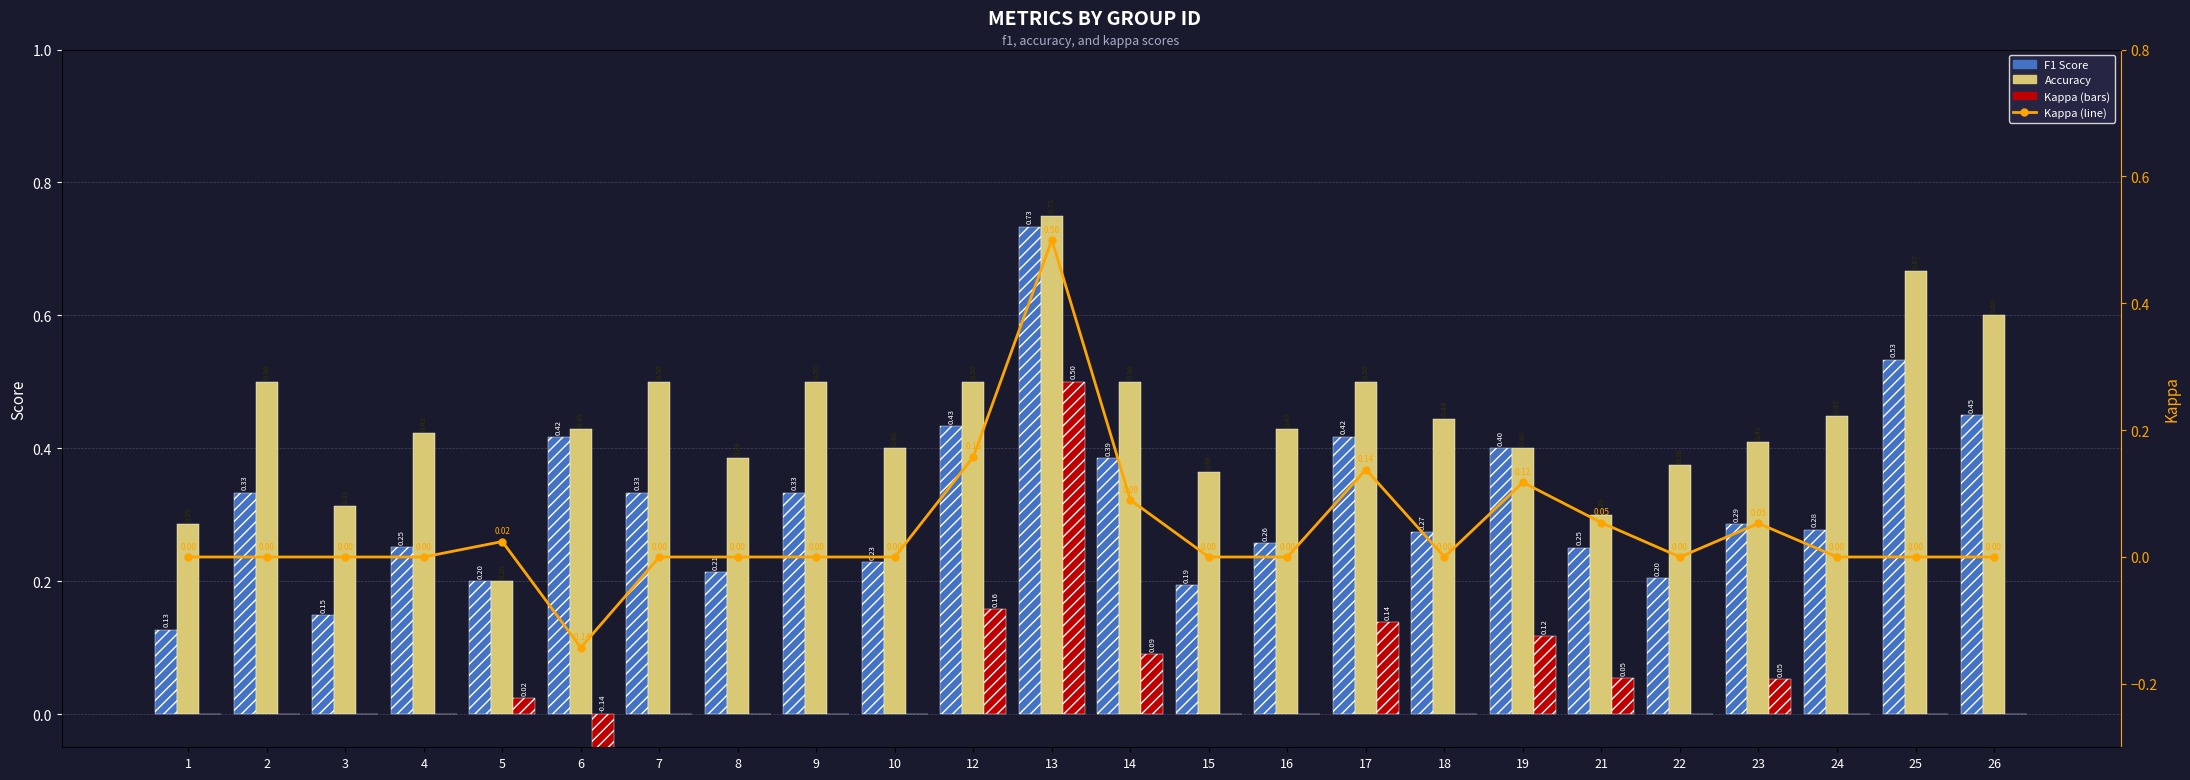

How many values in kappa are above zero?

8